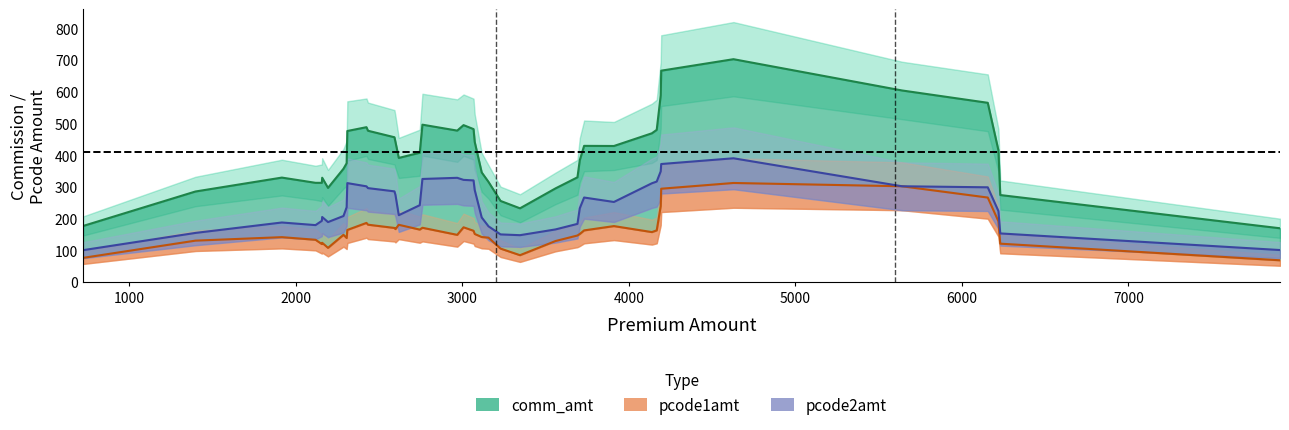

What is the sum of the comm_amt values at 1 and 23?

557.9